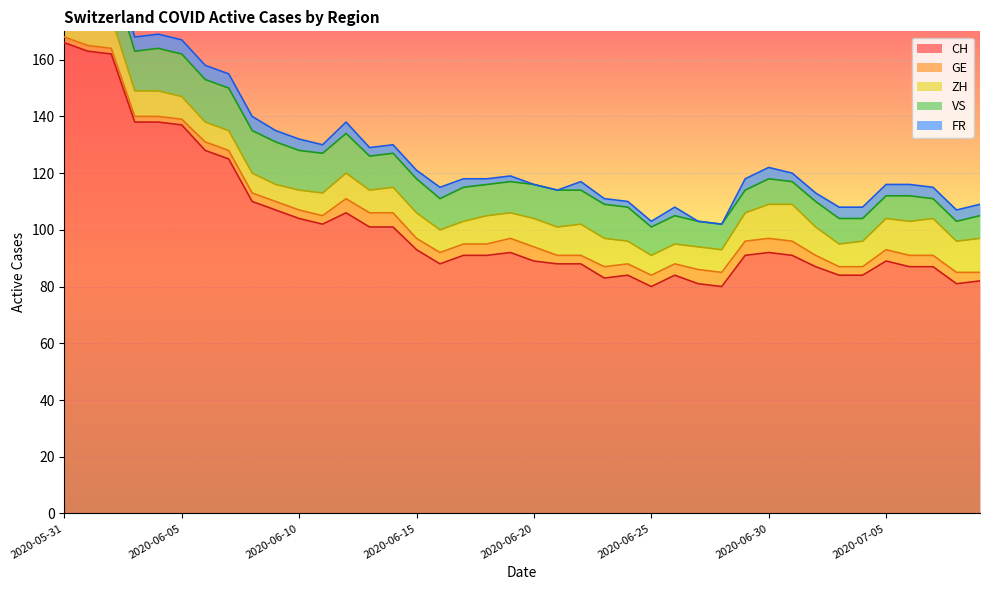

What is the difference between the ZH values at 2020-06-26 and 2020-06-21?

3